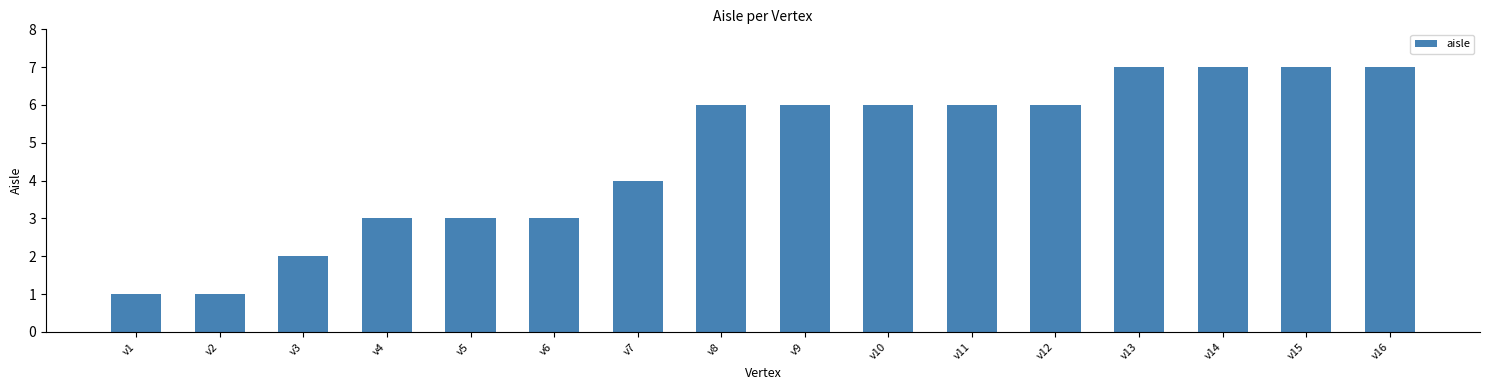

Which has a higher value, v8 or v14?

v14